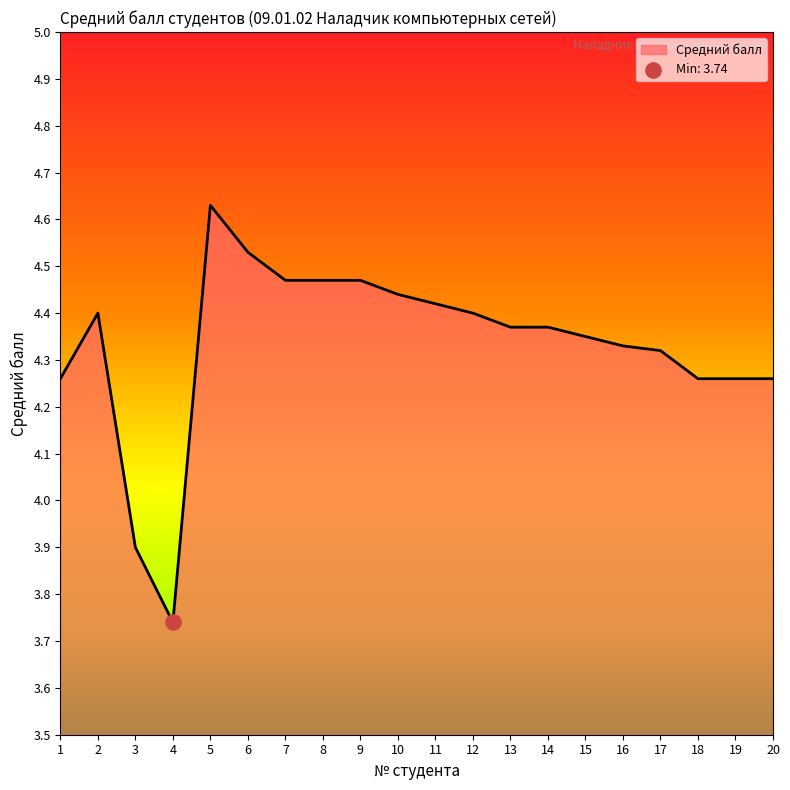

Which has a higher value, 12 or 16?

12